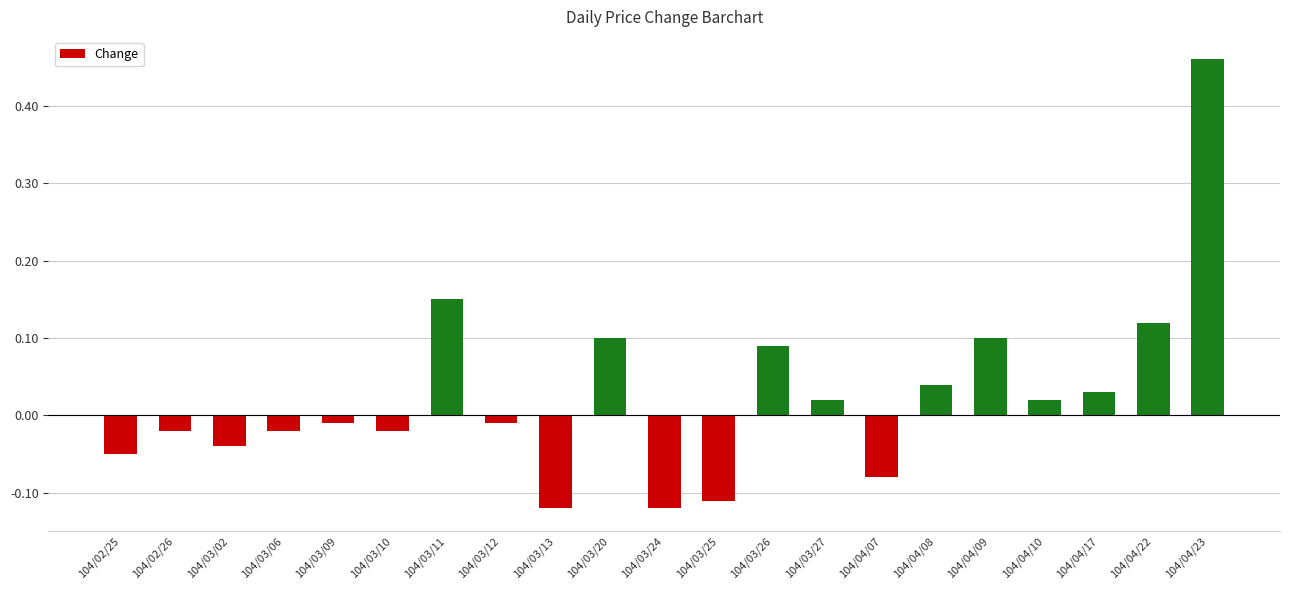

What is the difference between the maximum and minimum values?

0.6